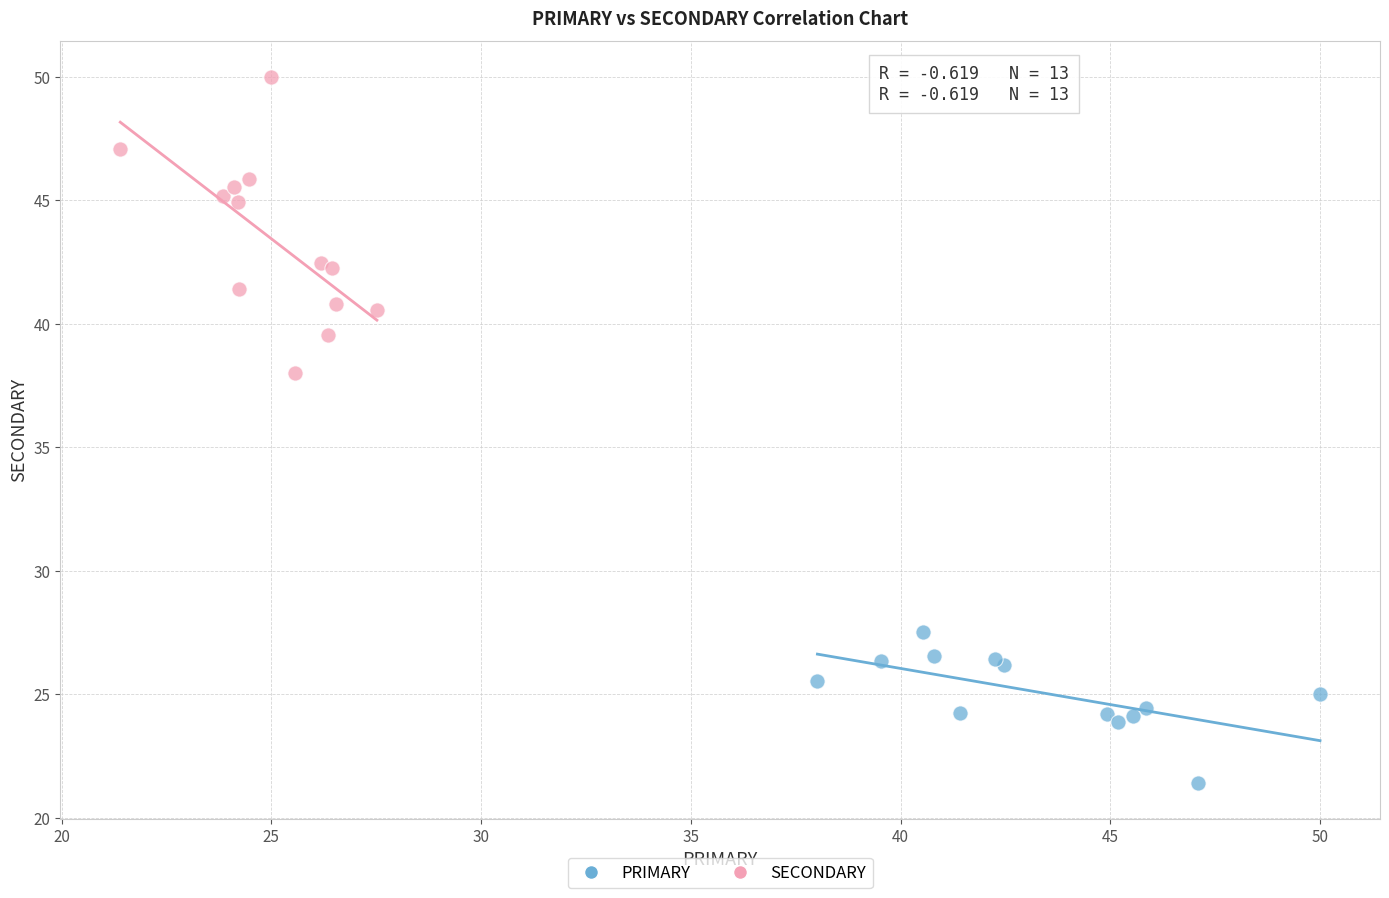

Which series reaches the maximum Y coordinate?

SECONDARY